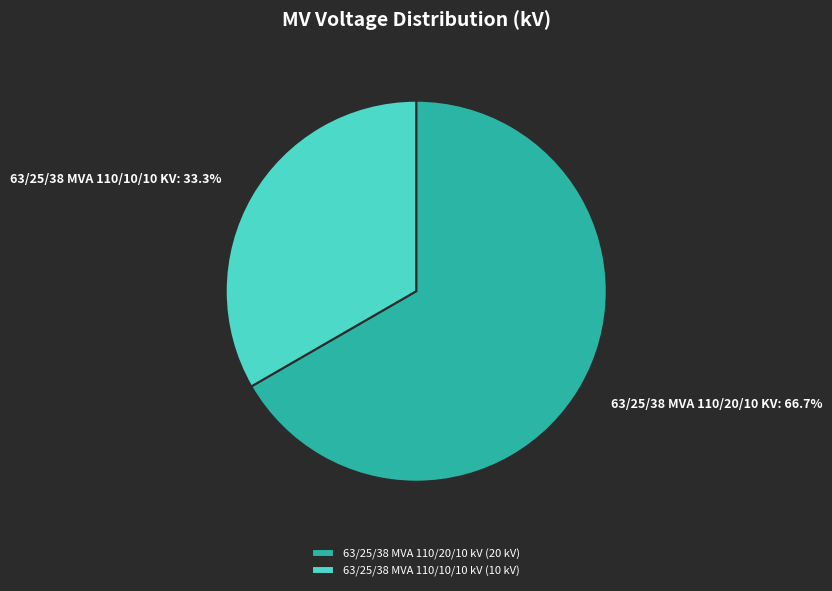

Combined, do 63/25/38 MVA 110/20/10 kV and 63/25/38 MVA 110/10/10 kV account for over 50%?

Yes